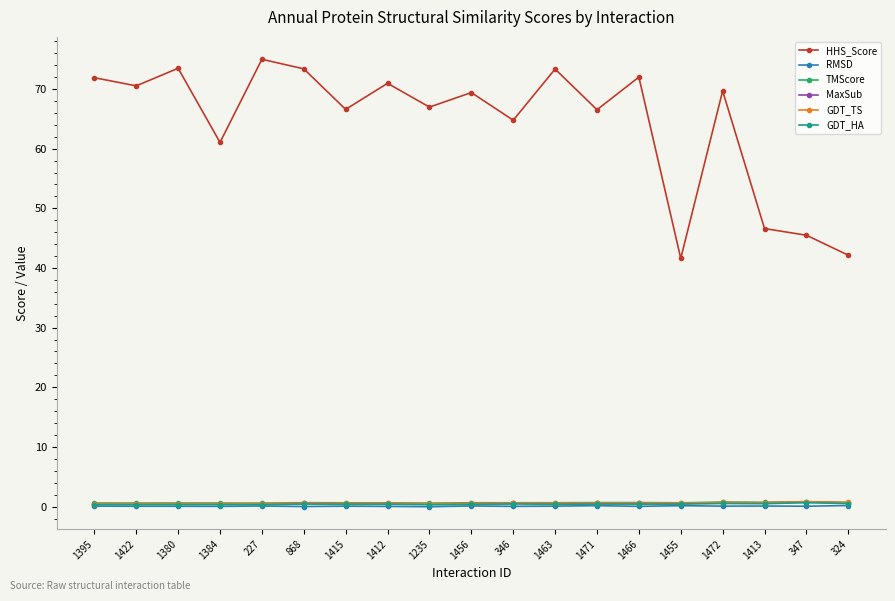

True or false: RMSD has more than 0 interior local peaks.

True